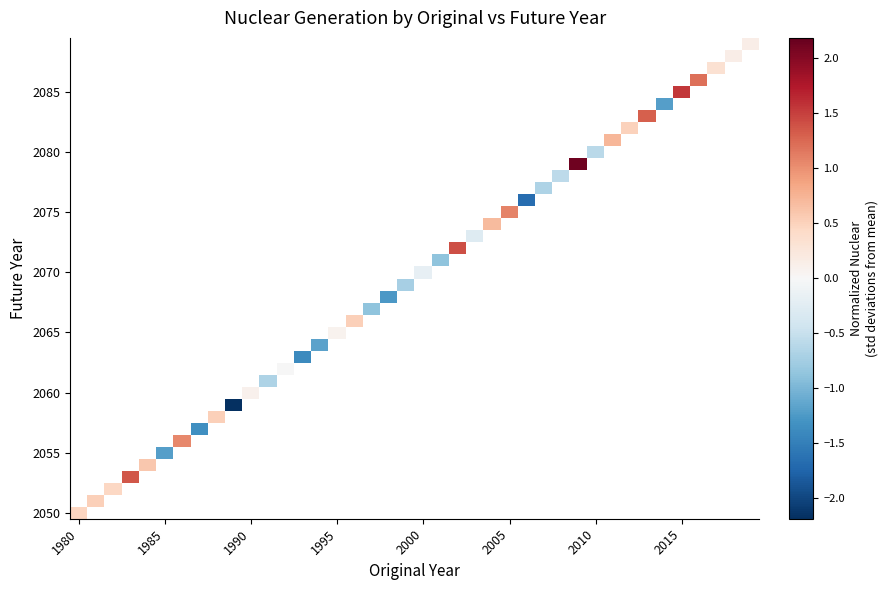

At which category does the chart reach its minimum across all series?

9